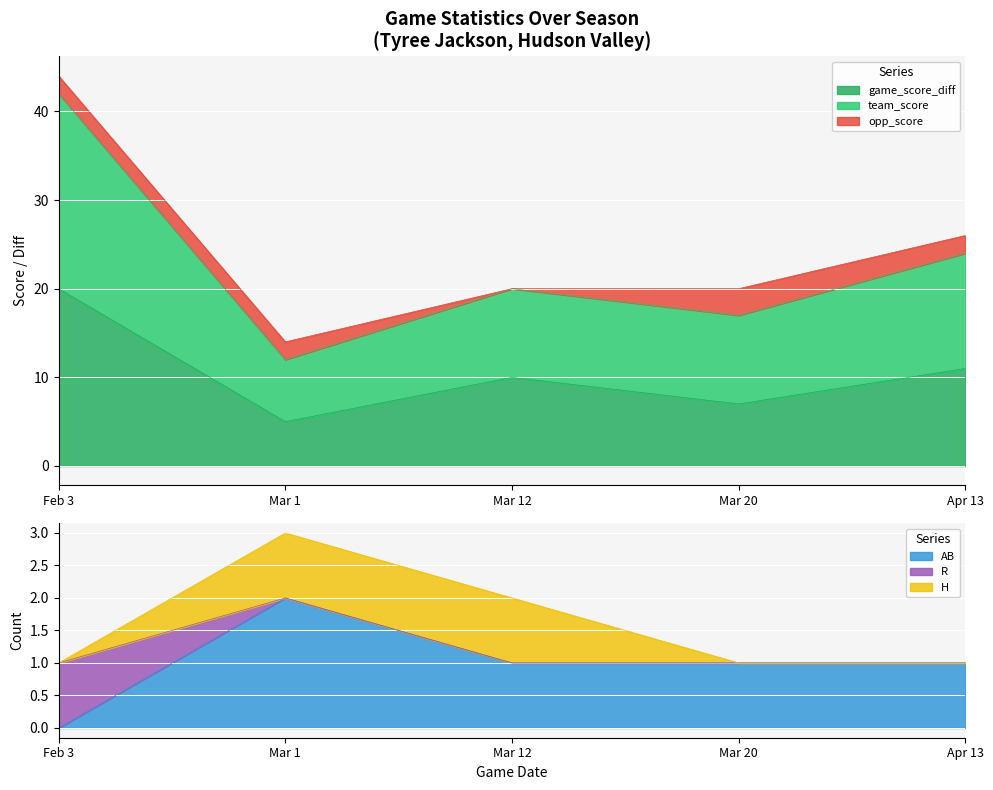

Rank the categories by AB value from highest to lowest.

Mar 1, Mar 12, Mar 20, Apr 13, Feb 3